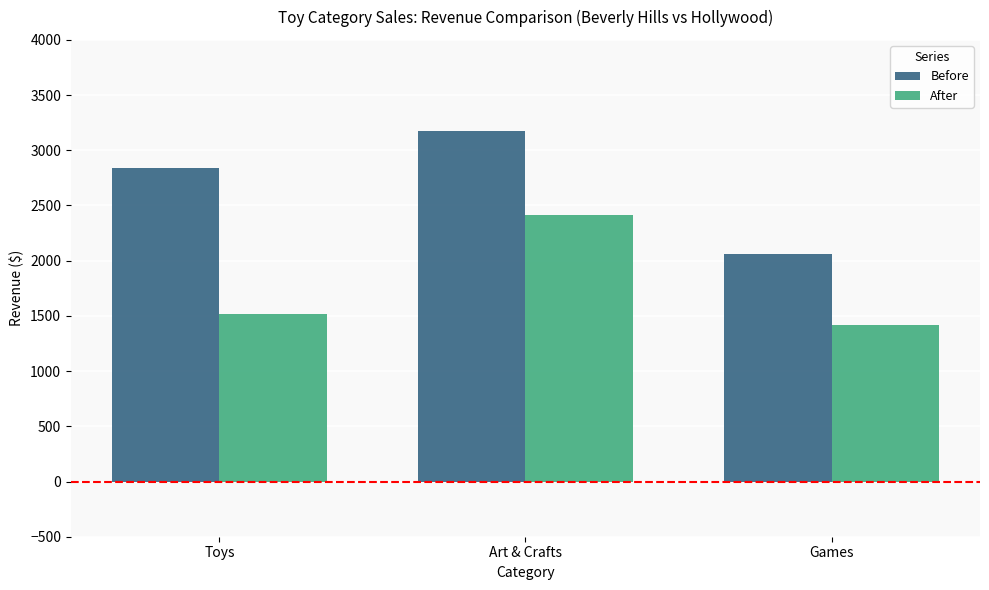

Where does the Before series first go above 2844?

Toys